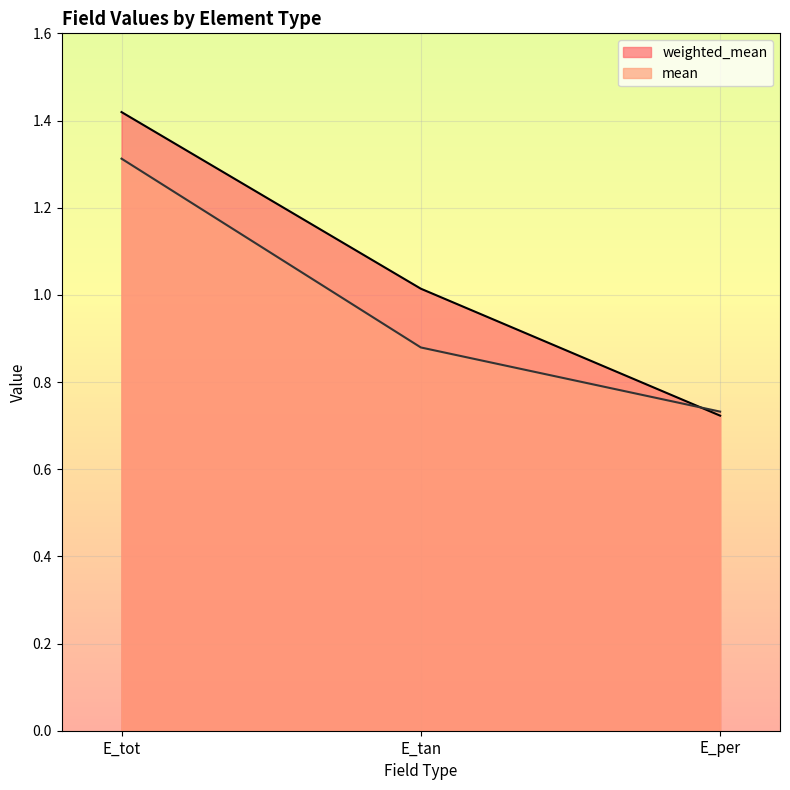

How many mean values are between 0 and 1?

2